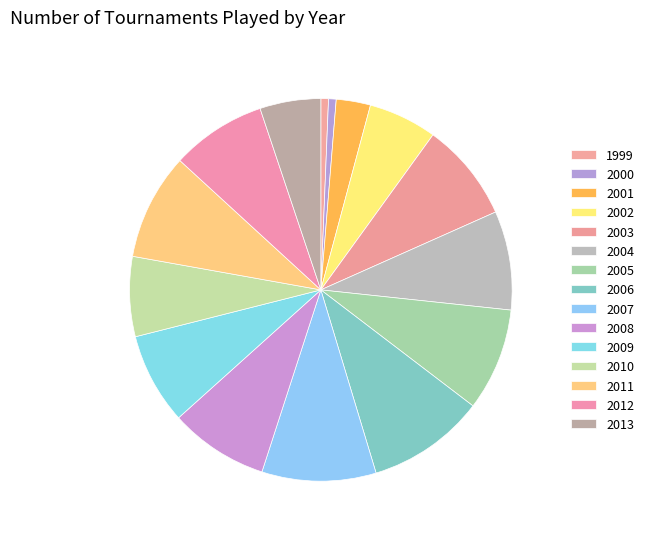

The 2006 slice represents 10% of the pie. True or false?

True